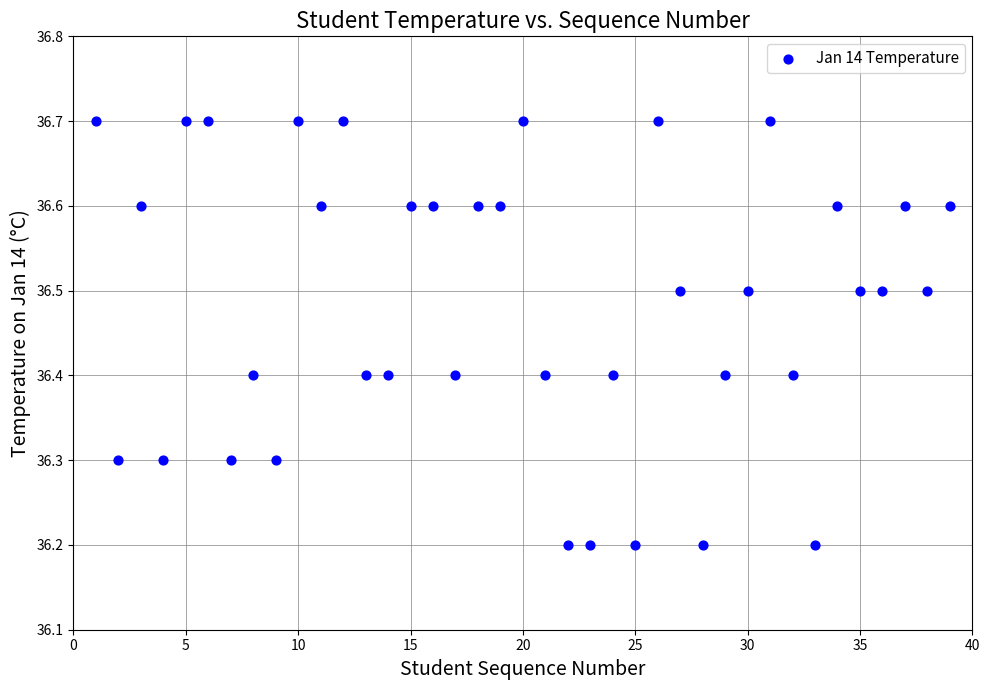

What is the range of X values (max minus min)?

38.0